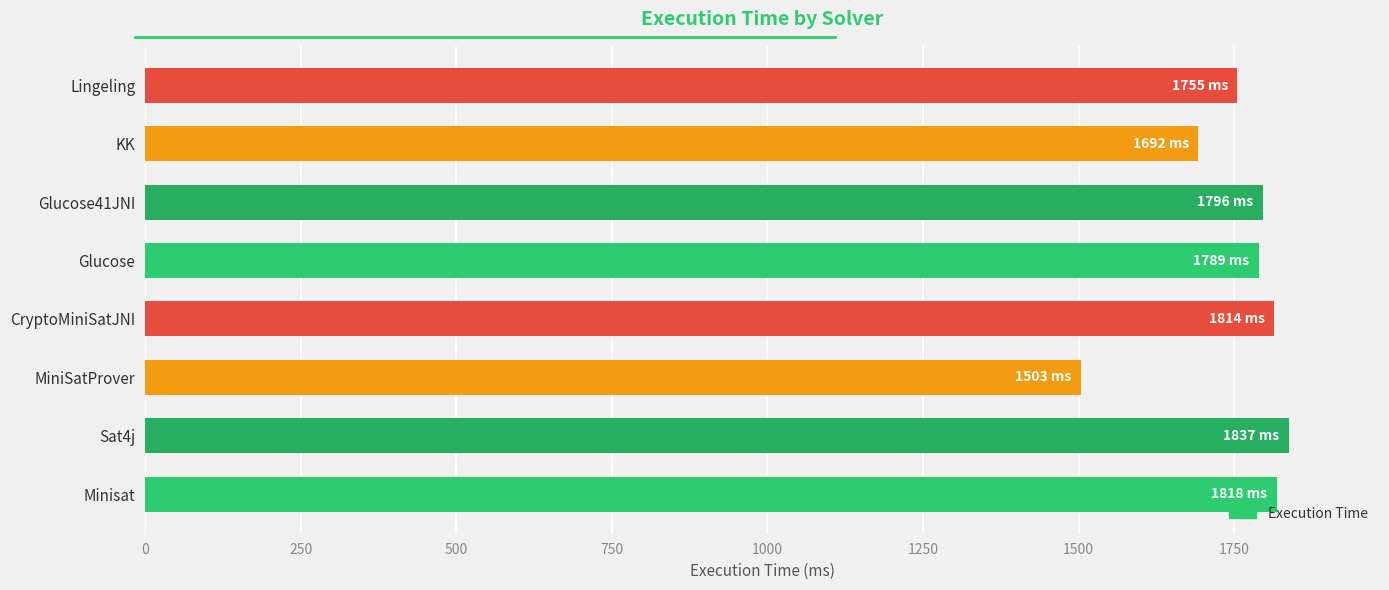

Approximately how many times larger is the value at MiniSatProver compared to Sat4j?

0.8